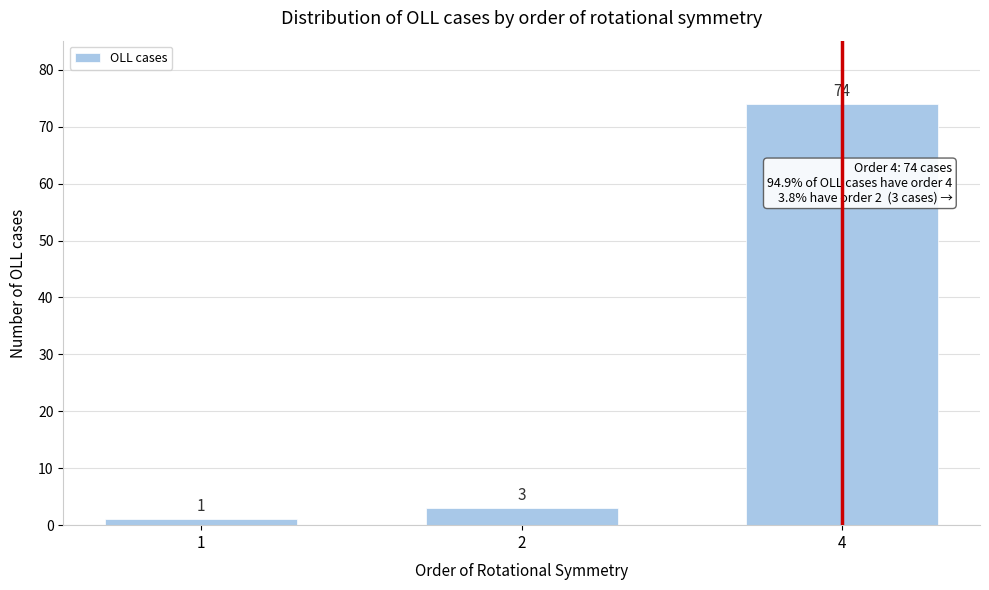

Reading right to left, list all the values displayed in this chart.

74	3	1